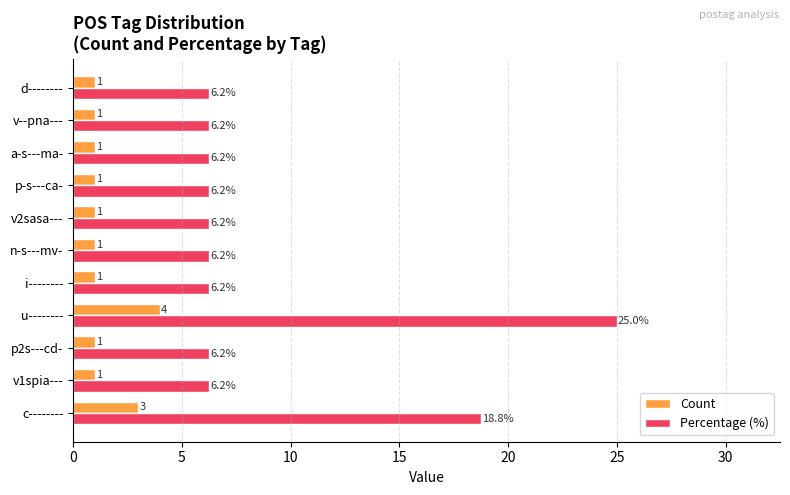

Rank the series by their maximum value, from highest to lowest.

Percentage (%), Count